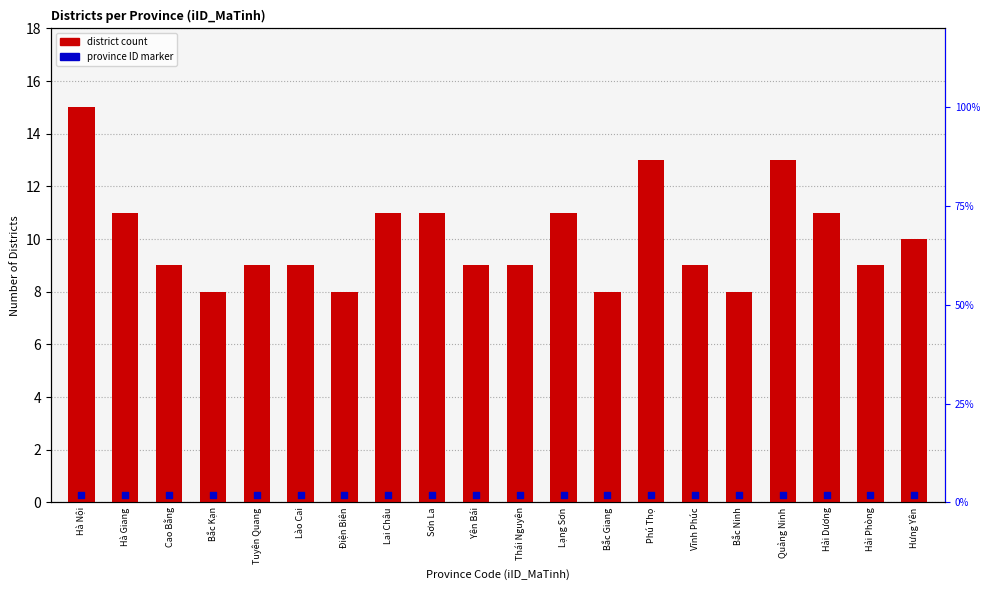

Which series contains the highest Y value?

Count of Districts